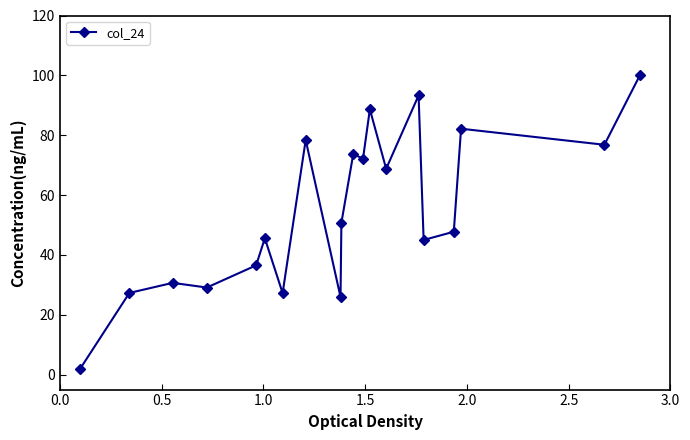

What is the sum of all values?

1101.7